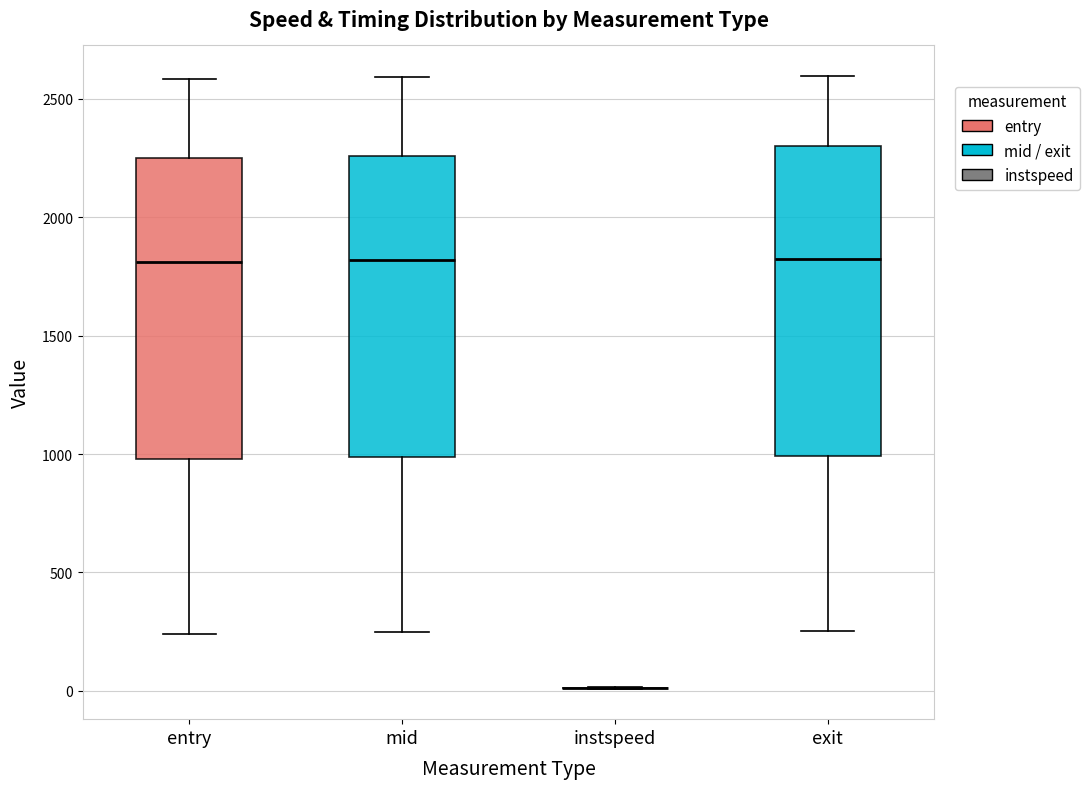

Reading left to right, transcribe this box plot: for each box, give where its median line is, the range the box spans, and where its two whiskers end, as read against the y-axis. The values are not printed on the chart, so give them approximately, as read against the axis.

entry: median 1800, box 1000 to 2250, whiskers 250 to 2600
mid: median 1800, box 1000 to 2250, whiskers 250 to 2600
instspeed: box collapsed to a line at 0, whiskers 0 to 0
exit: median 1800, box 1000 to 2300, whiskers 250 to 2600